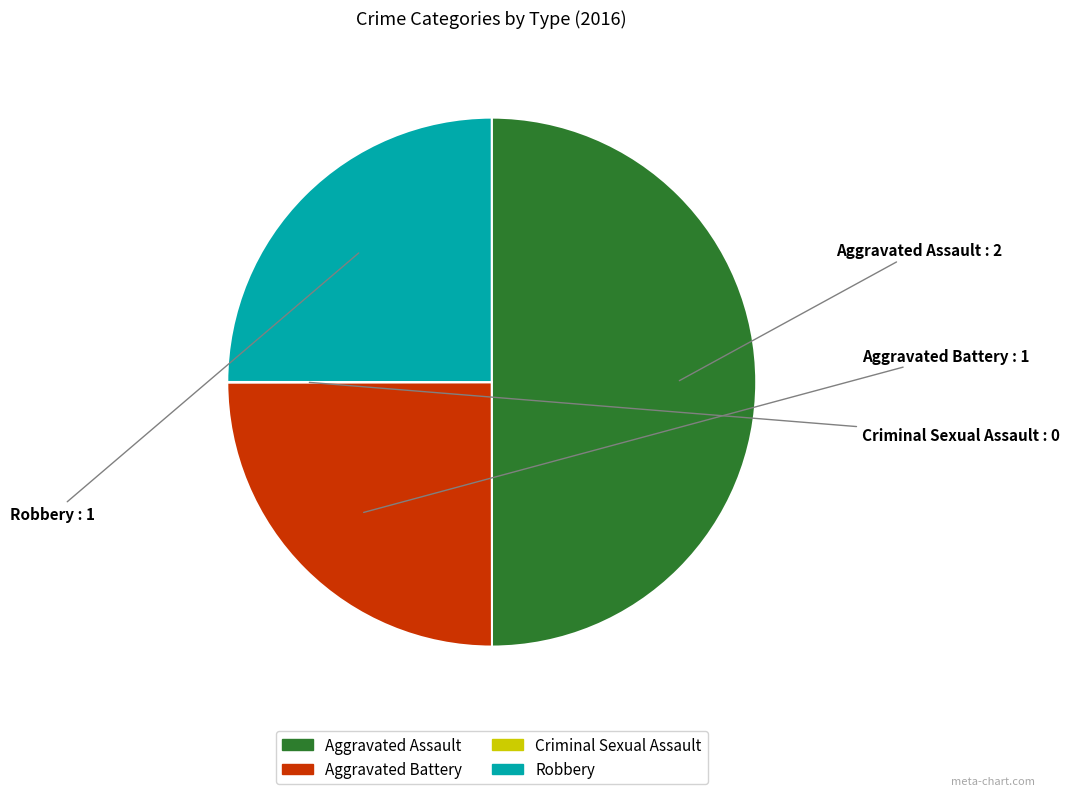

Is it true that Aggravated Battery is 36% of the pie?

False